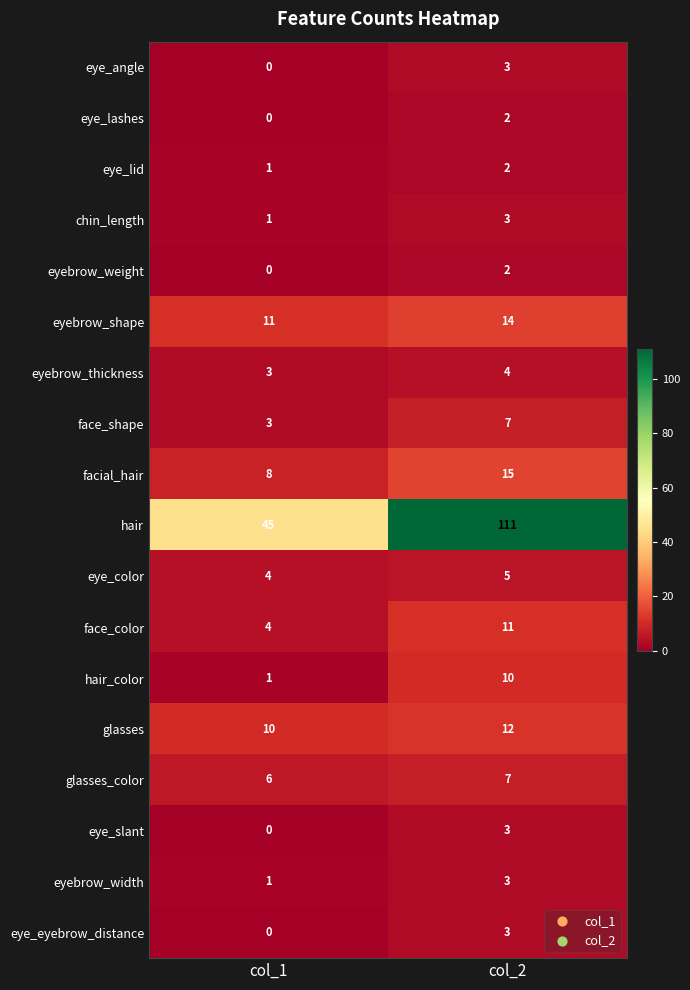

Which series changed the most between col_1 and col_2?

hair